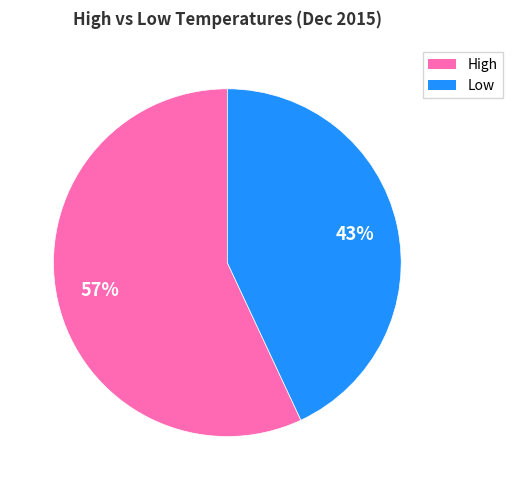

Is it true that High is 47% of the pie?

False